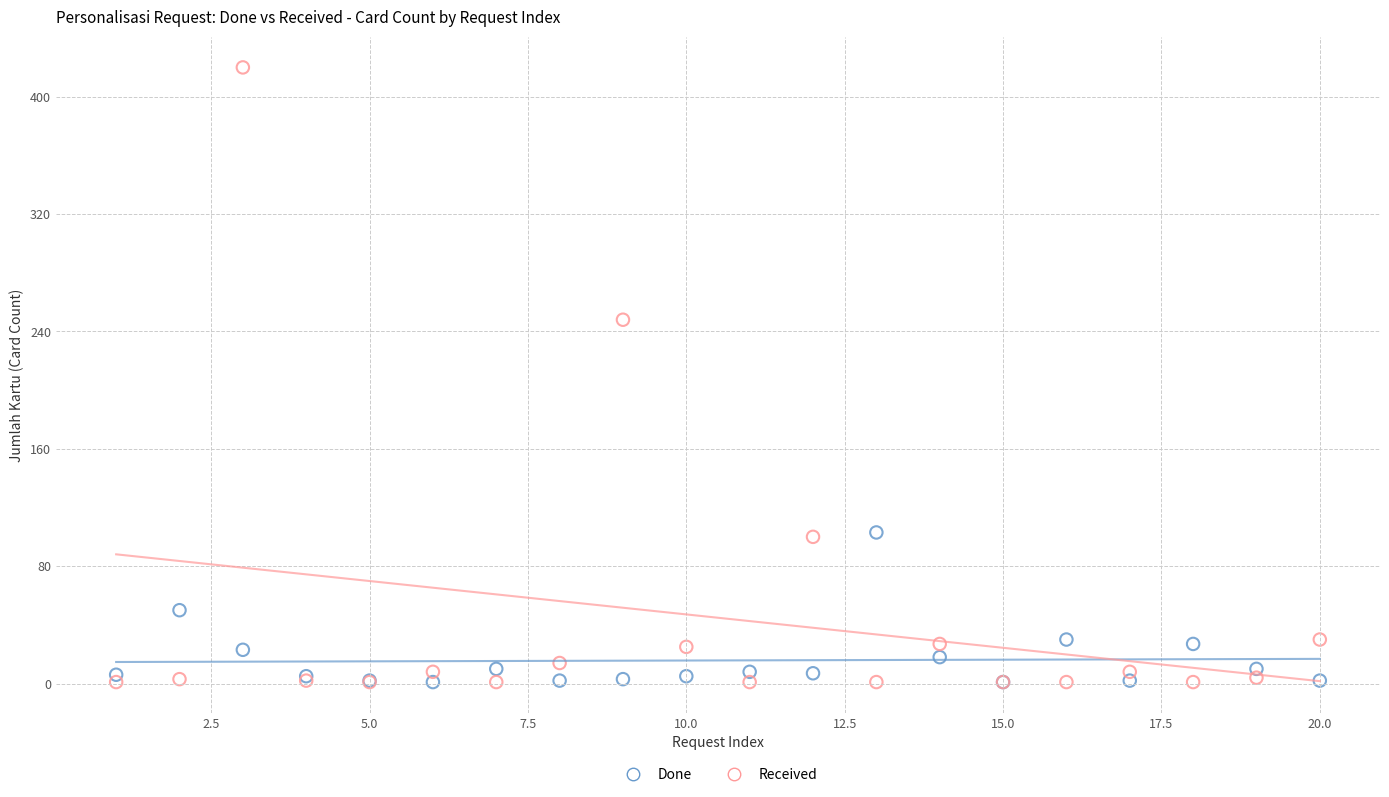

Which series contains the highest Y value?

Received